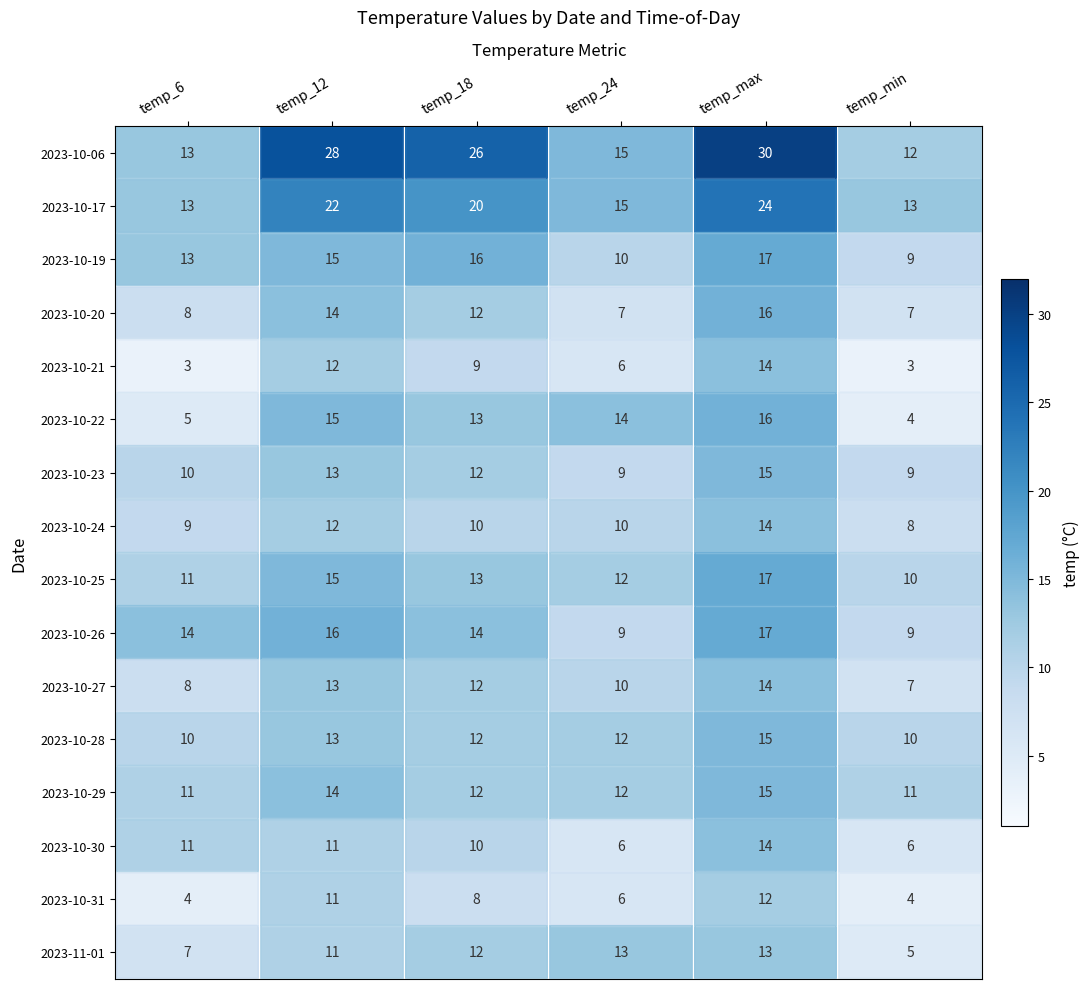

What is the minimum value for 2023-10-28?

10